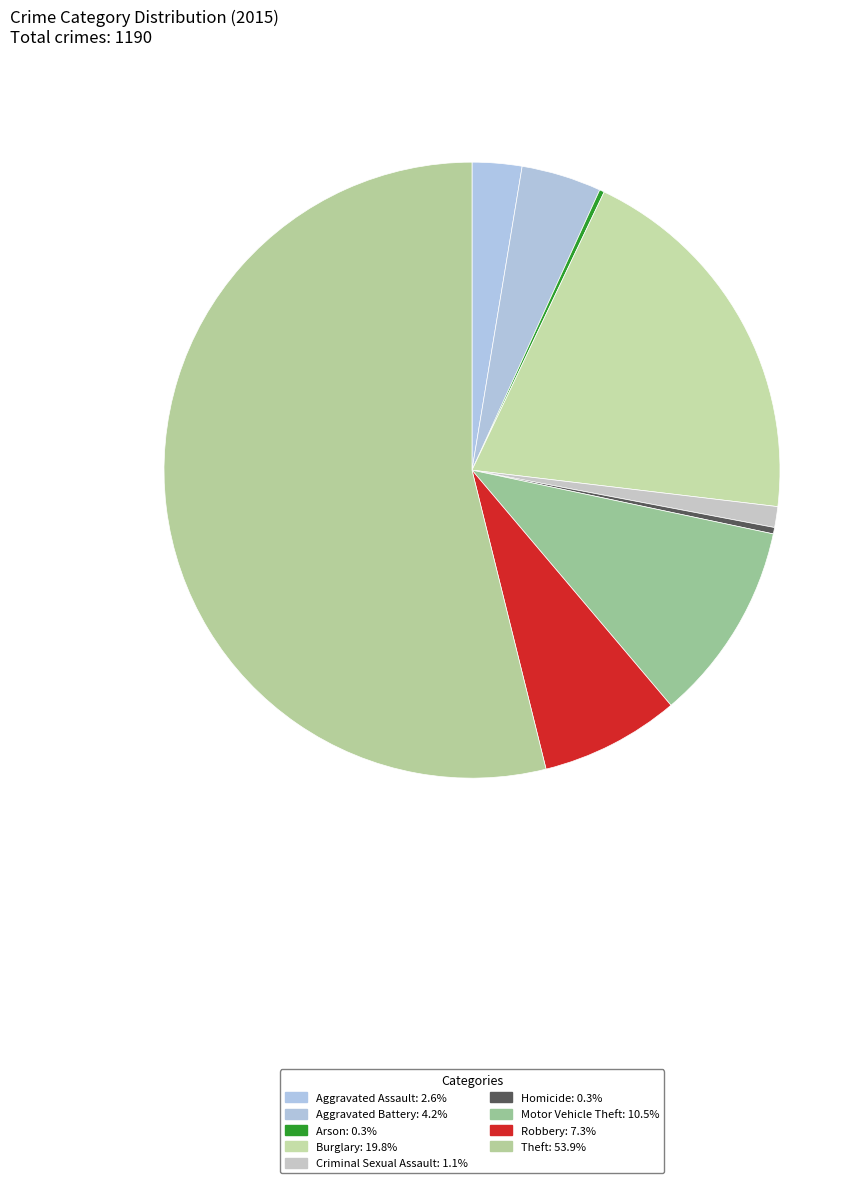

To the nearest percent, what portion does Aggravated Battery represent?

4%